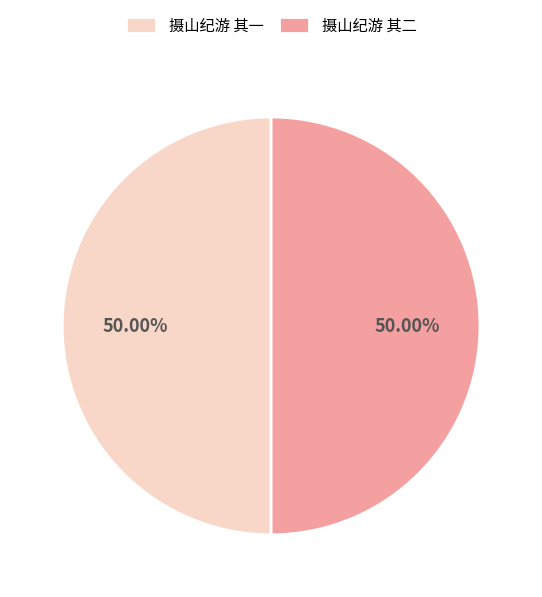

What percentage is NOT represented by 摄山纪游 其一?

50.0%